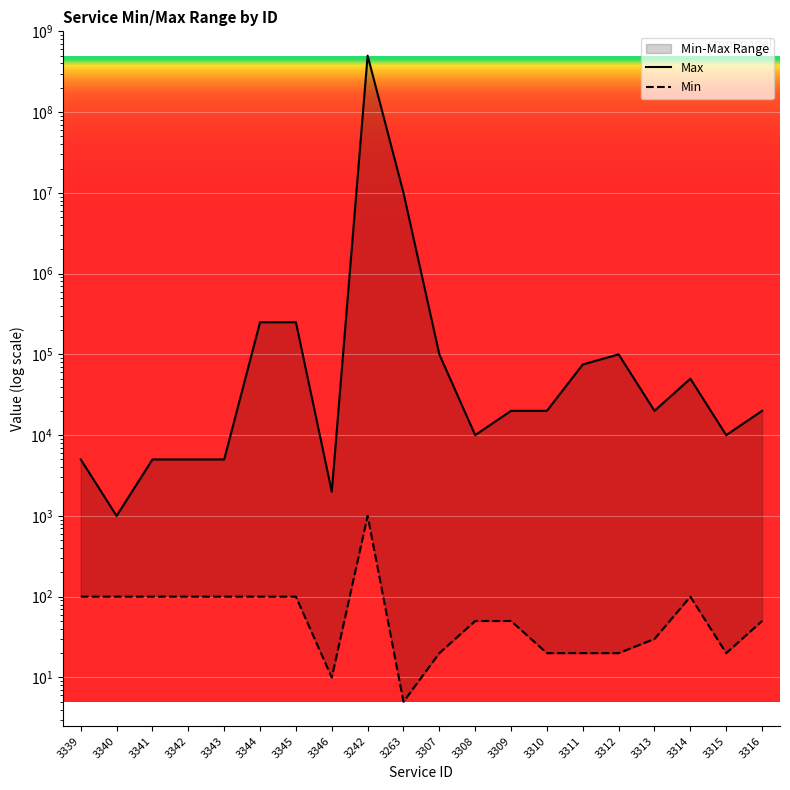

Which series has the widest spread of values?

Max